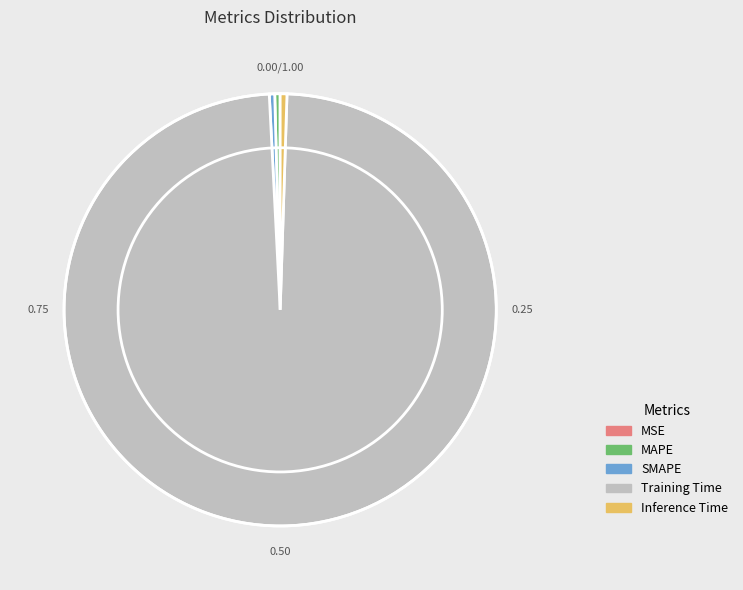

Which slice is the largest?

Training Time